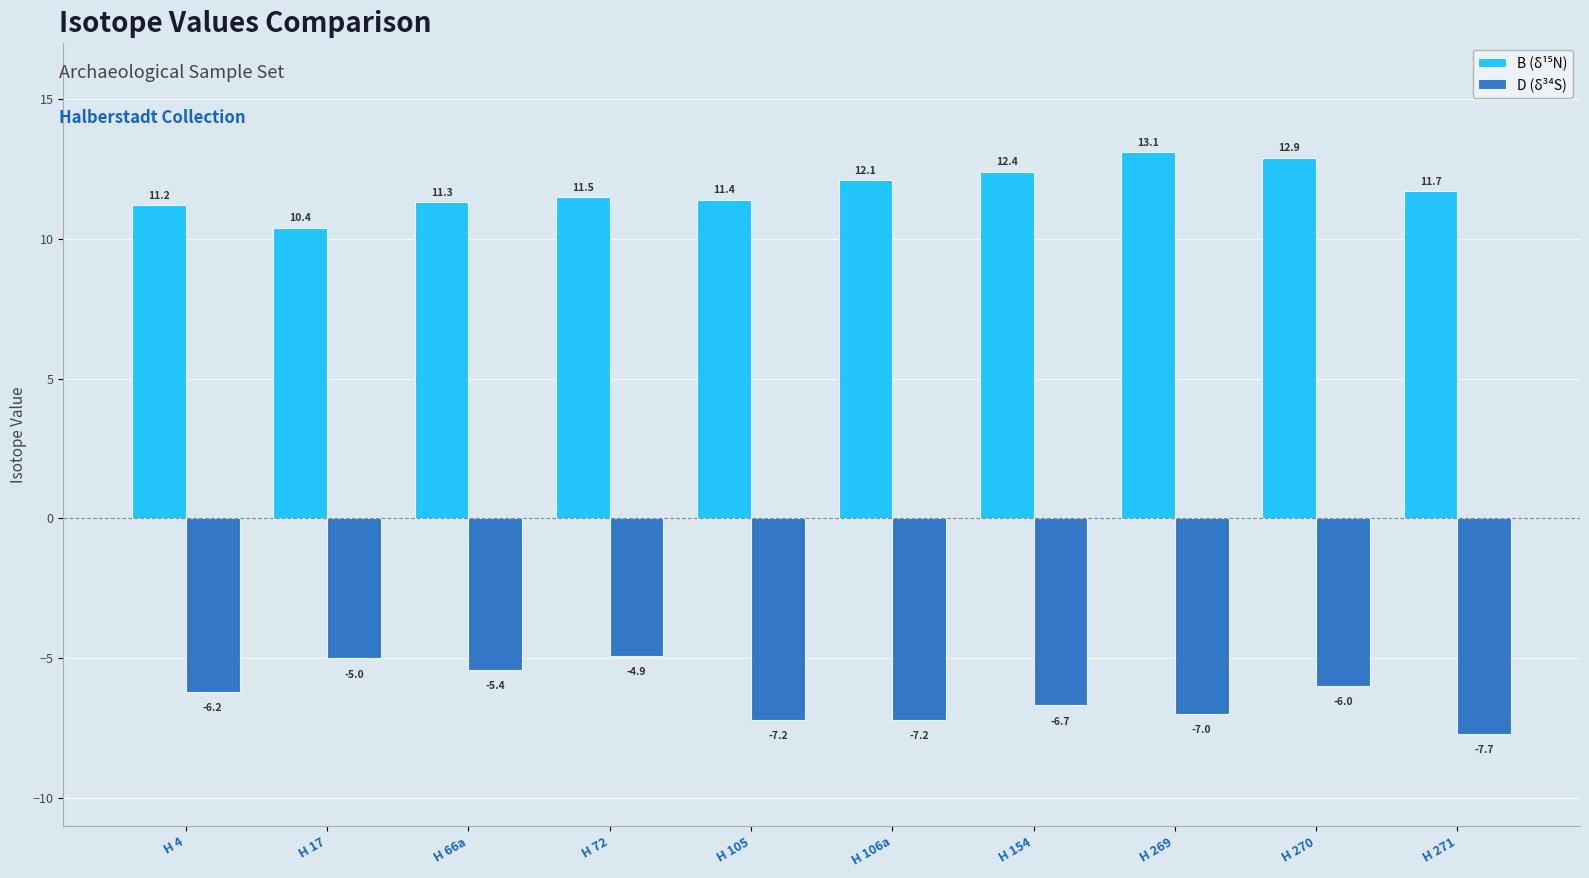

Which label corresponds to the largest value in the chart?

H 269